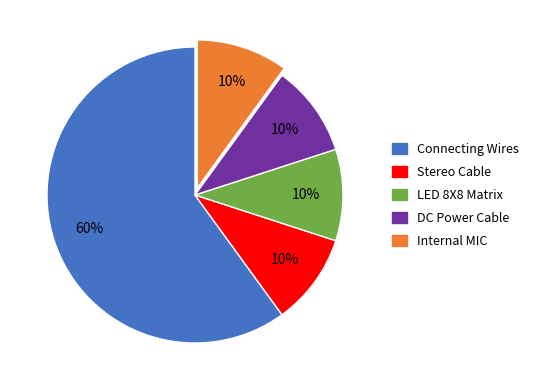

Between Connecting Wires and DC Power Cable, which is larger?

Connecting Wires